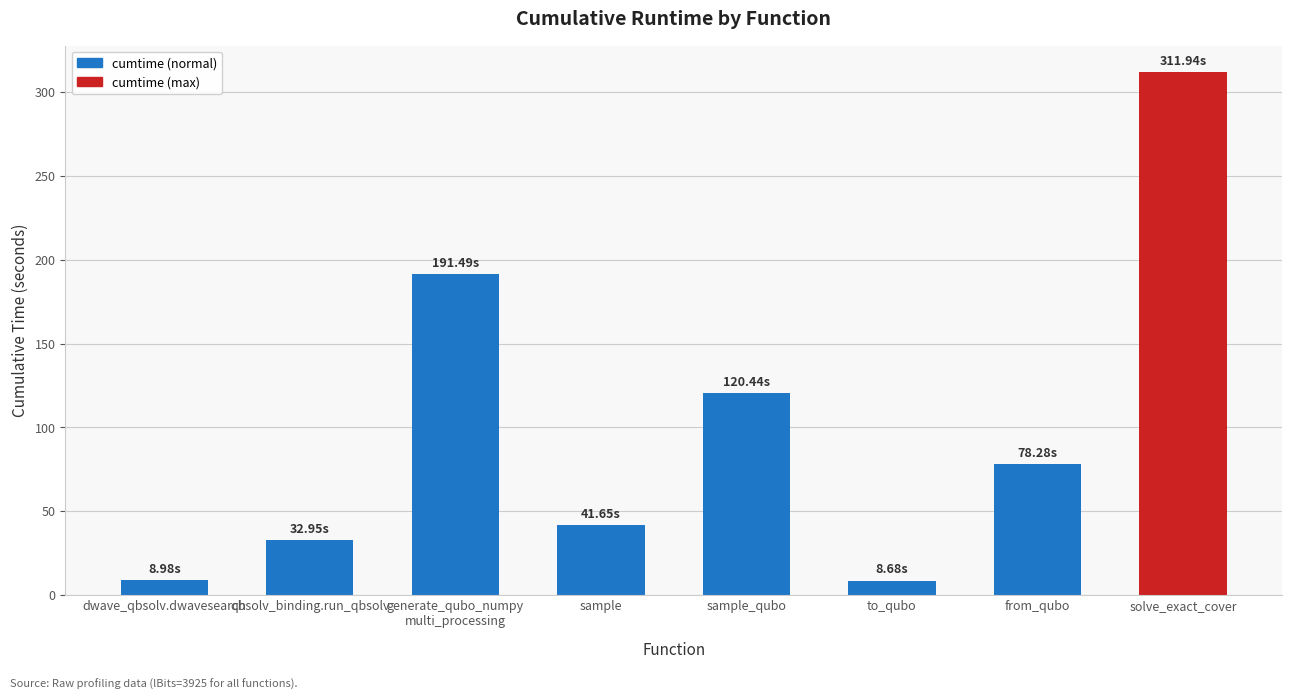

True or false: the data shows 120.4 at sample_qubo.

True